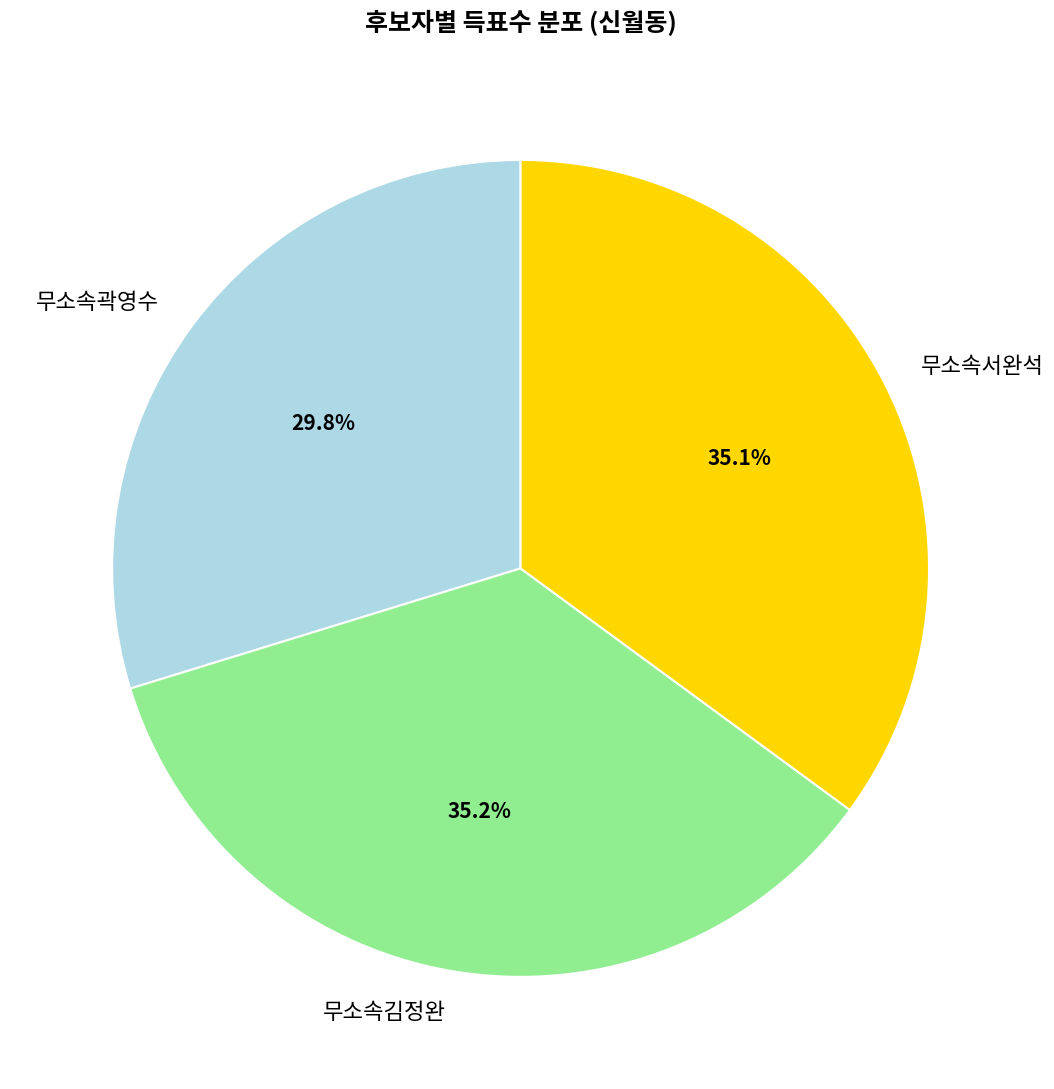

To the nearest percent, what is the difference between the 무소속서완석 and 무소속곽영수 slice percentages?

5%